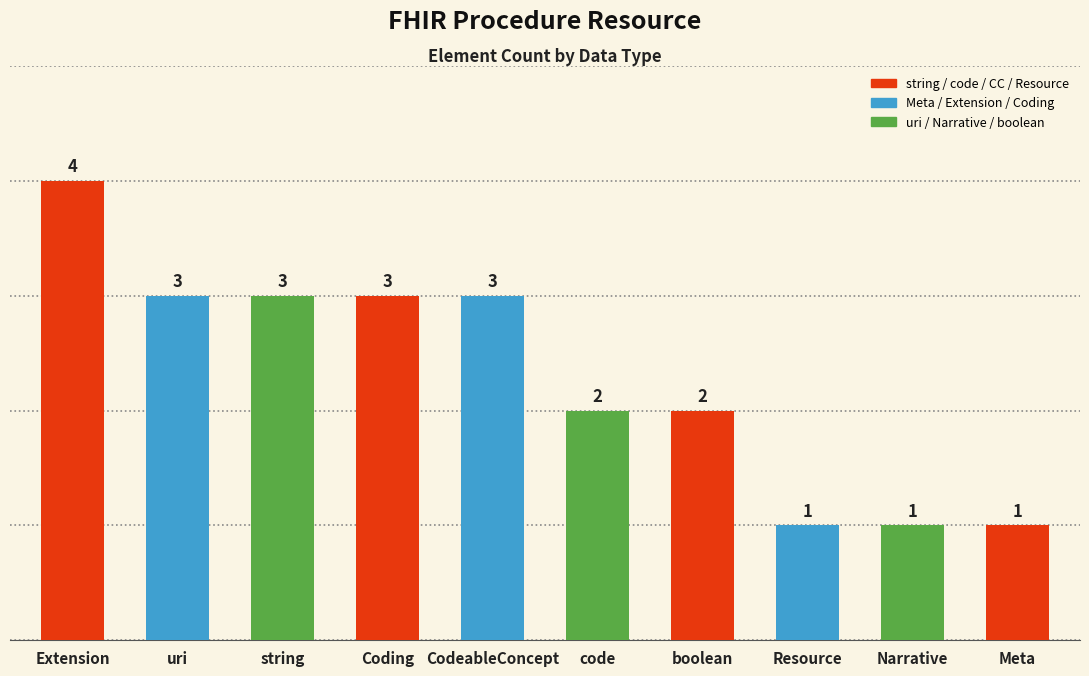

What is the sum of the values at code and Narrative?

3